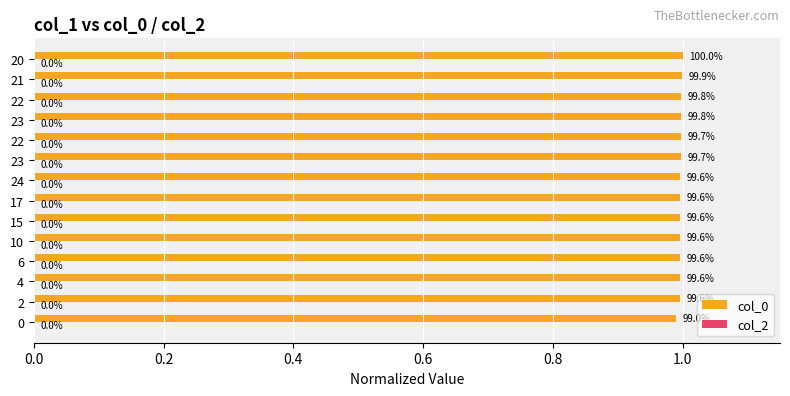

How many bars are there in total?

14